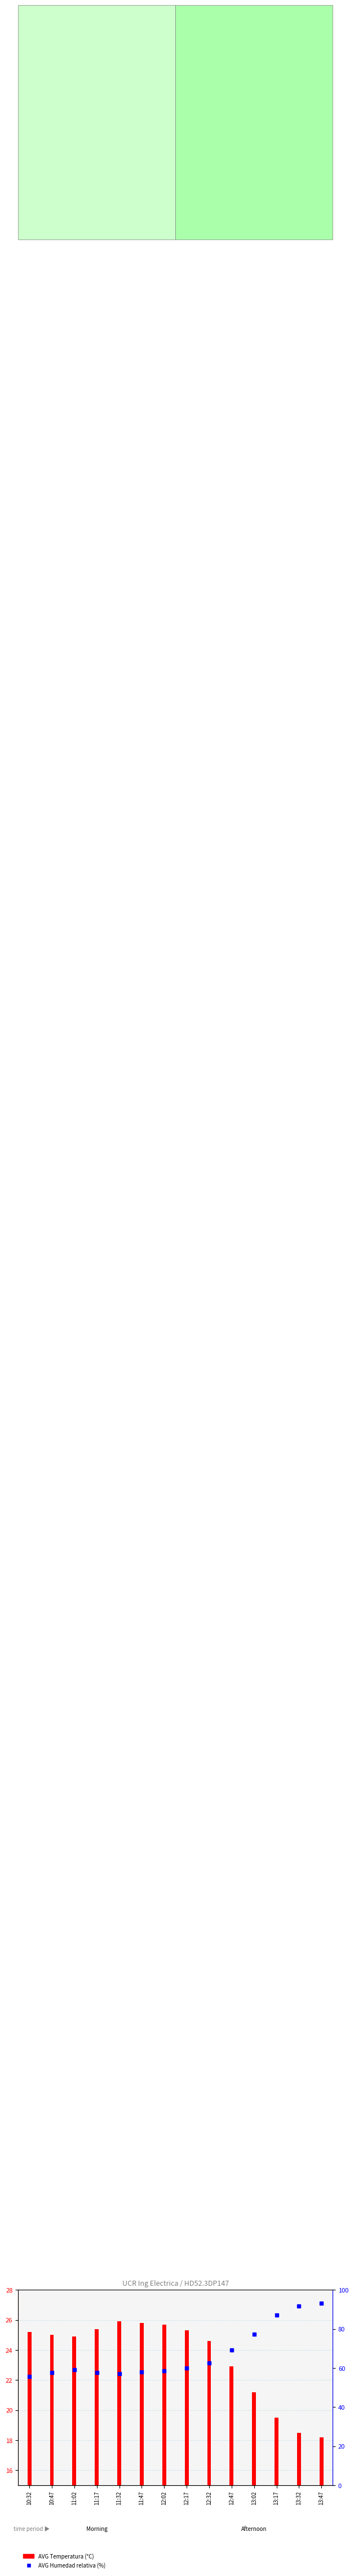

Which series has the largest total across all categories?

AVG Humedad relativa